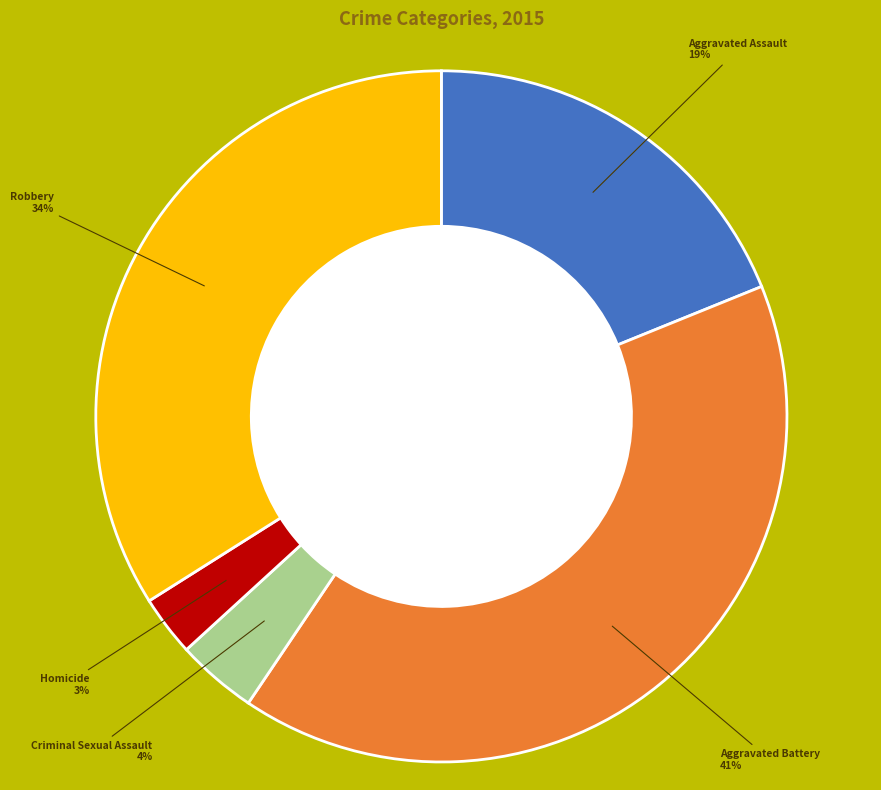

To the nearest percent, what is the average slice percentage?

20%